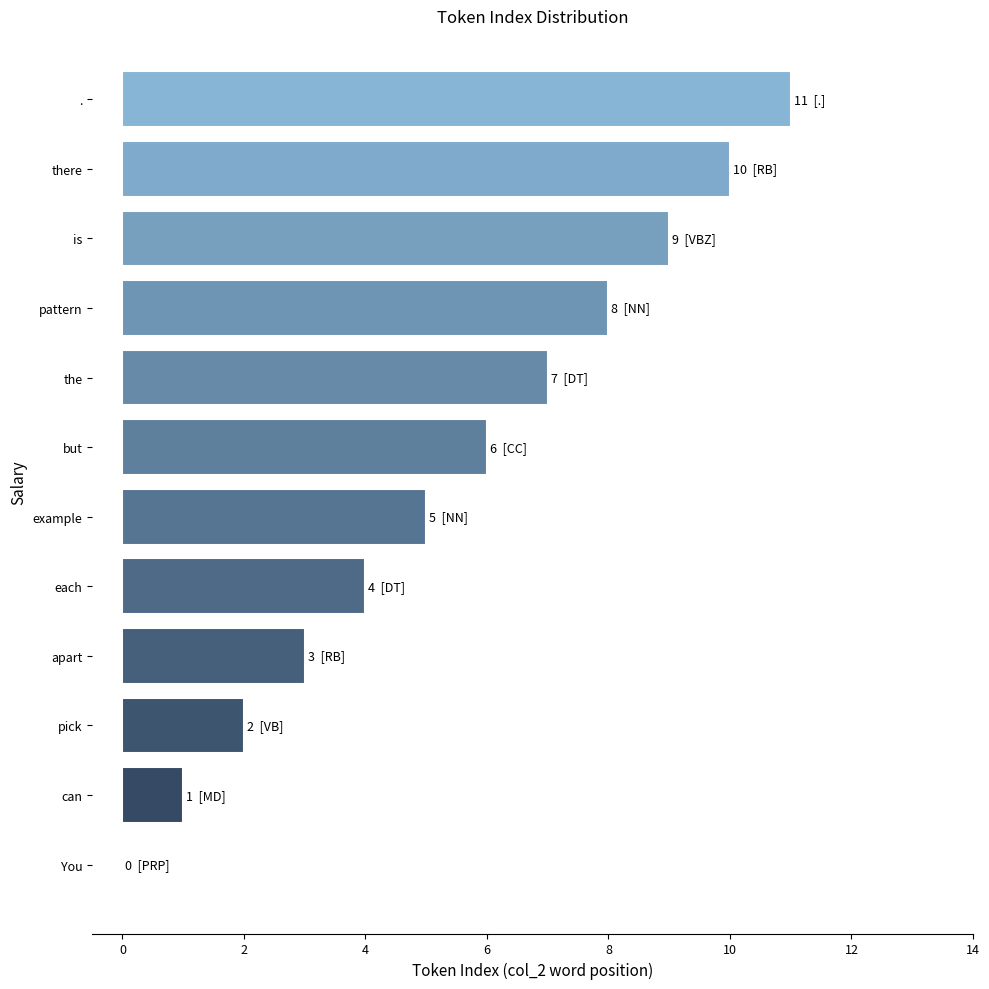

Which has a higher value, there or the?

there